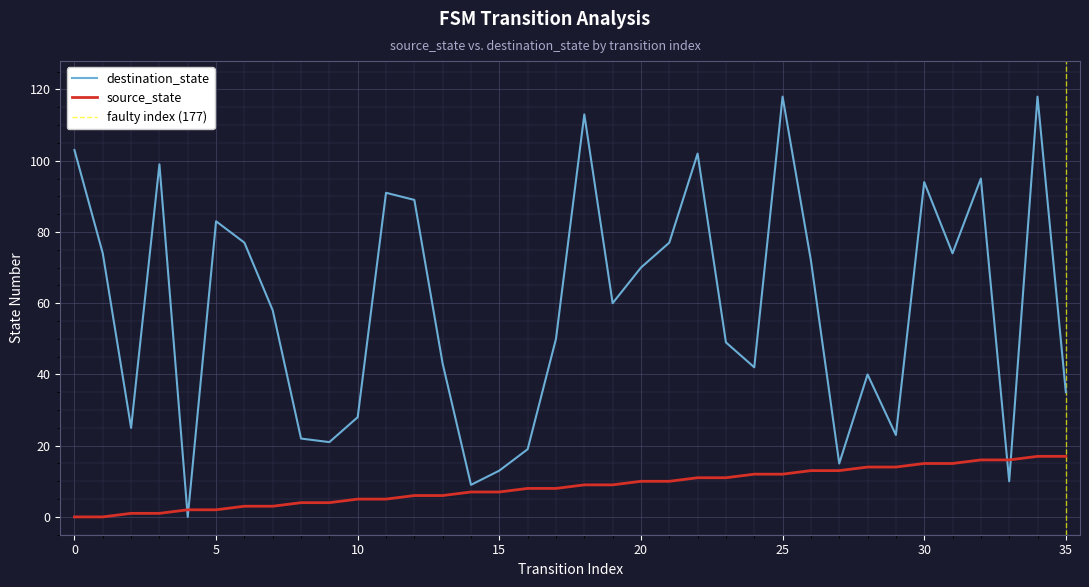

How many interior local peaks does the destination_state series have?

10